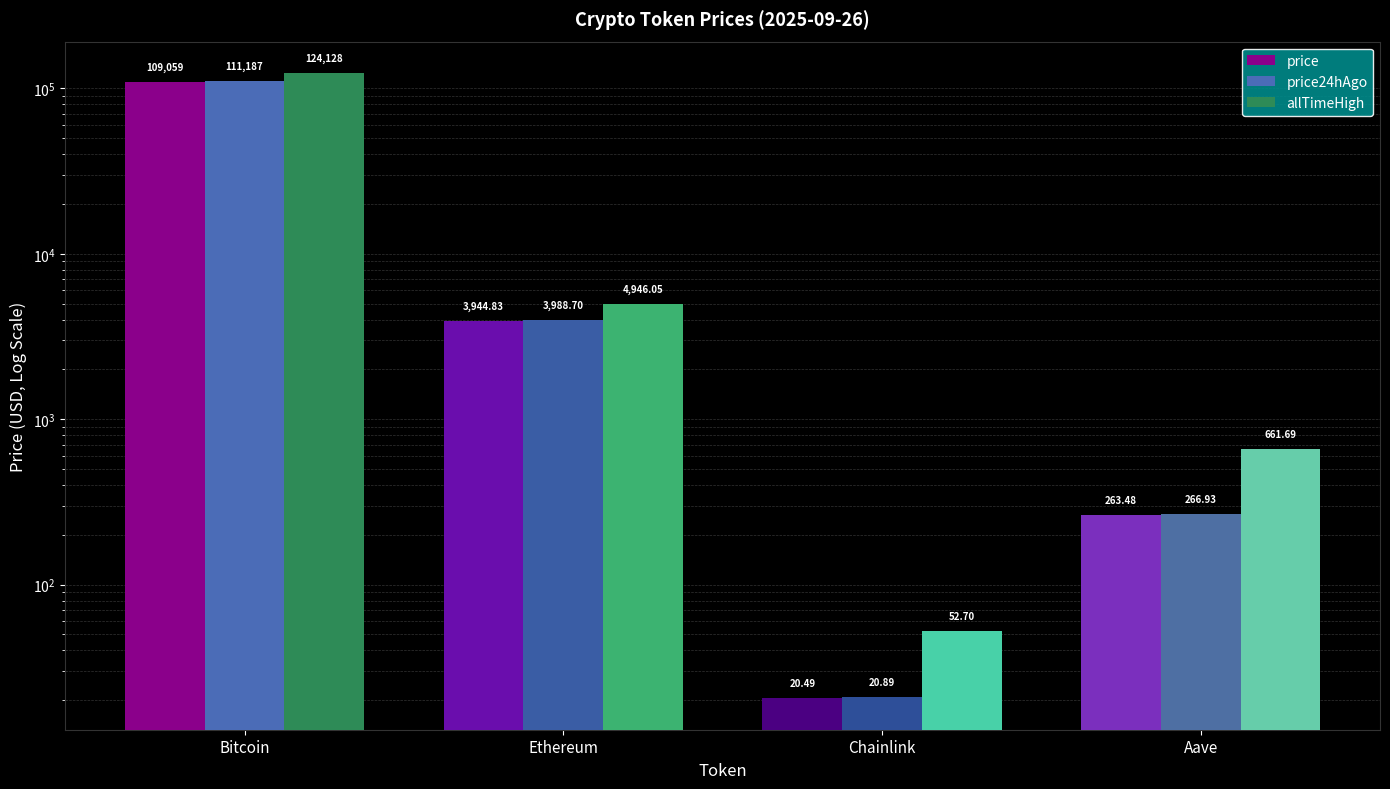

What is the difference between the maximum and minimum values in the price series?

109038.5